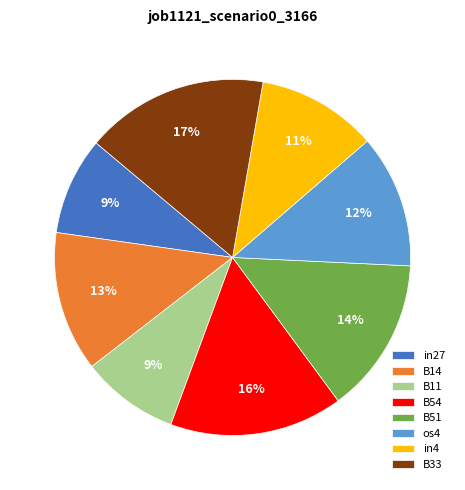

Which slice is the largest?

B33